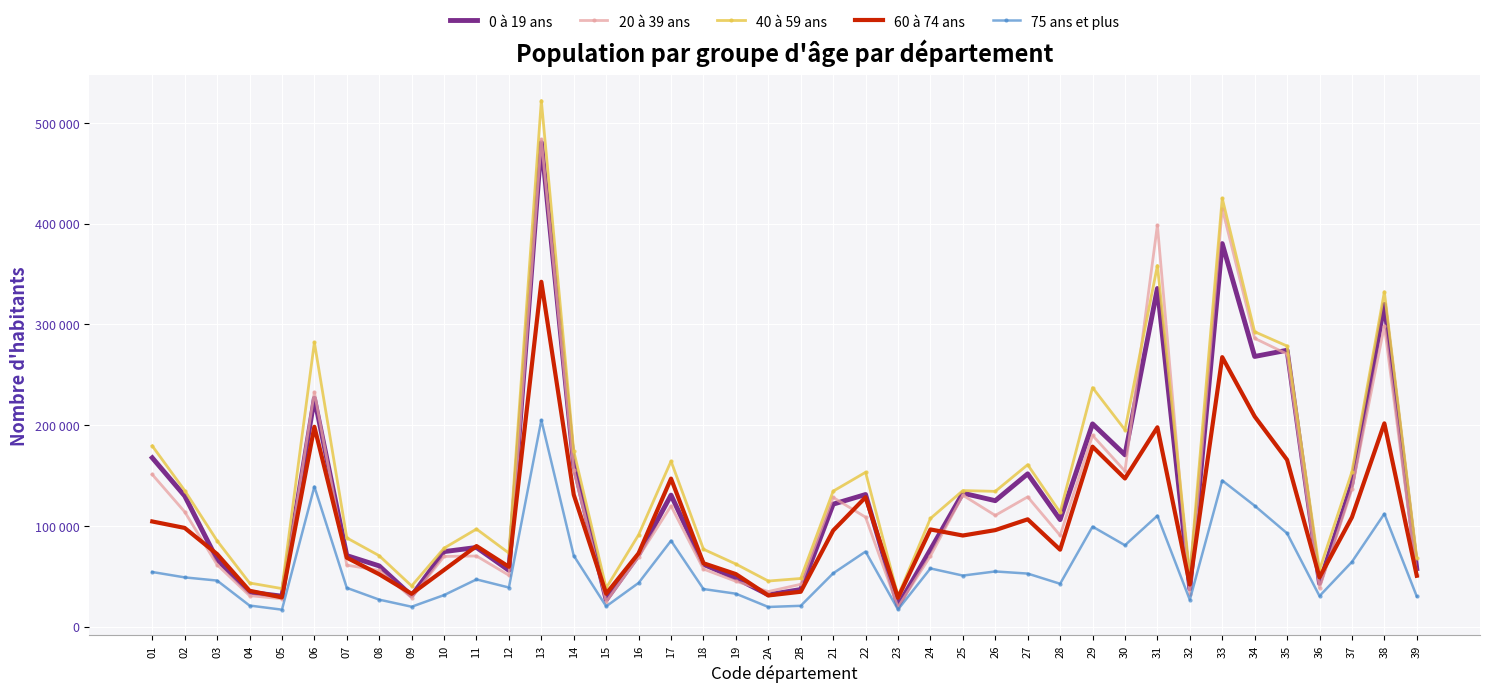

What is the minimum value shown in the chart?

16885